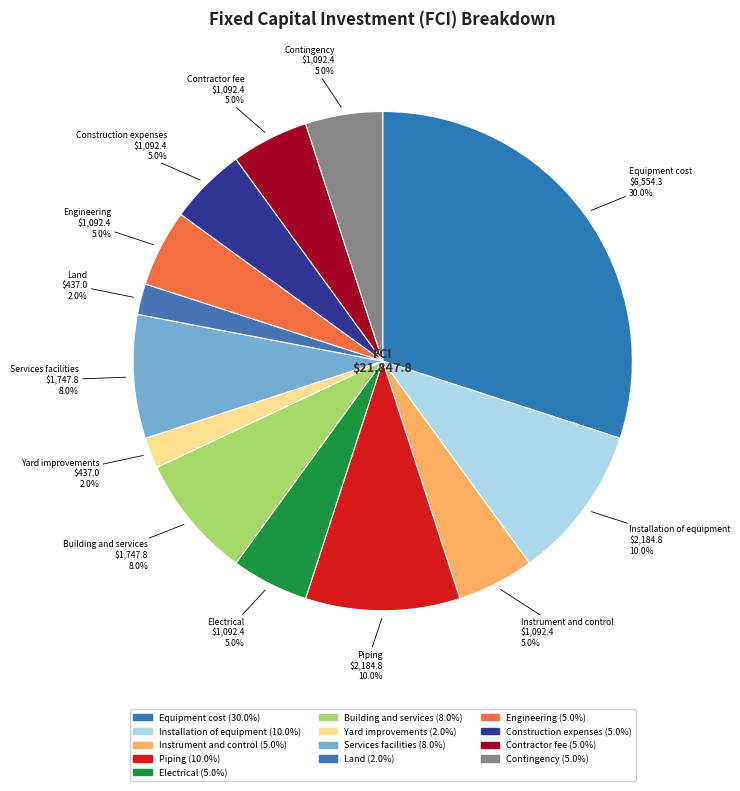

Combined, what portion of the pie is Instrument and control and Electrical?

10.0%